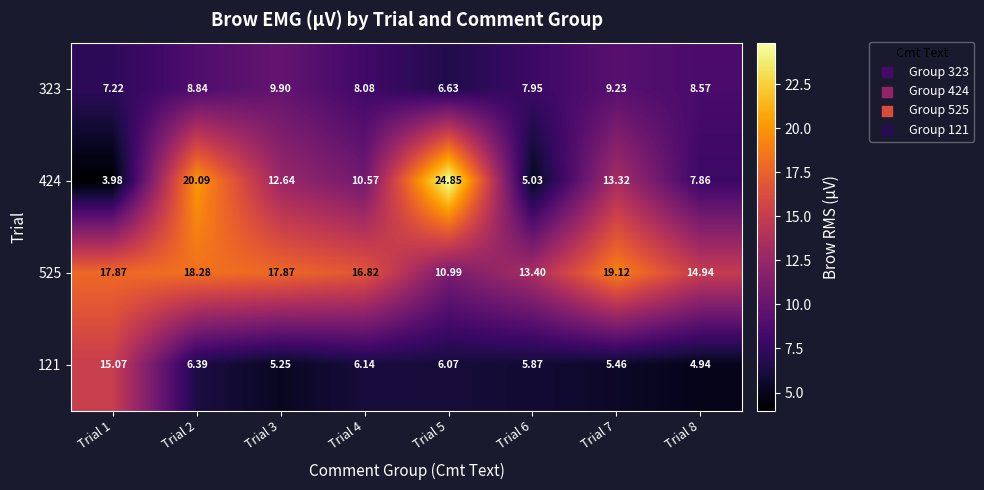

Is the value of 323 at Trial 2 greater than the value of 424 at Trial 4?

No